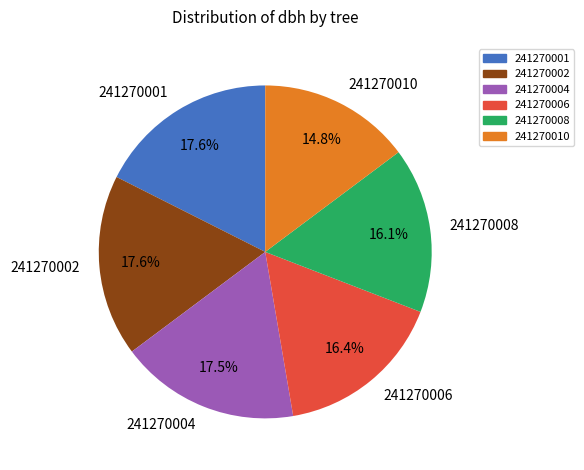

Count the number of slices in the pie.

6